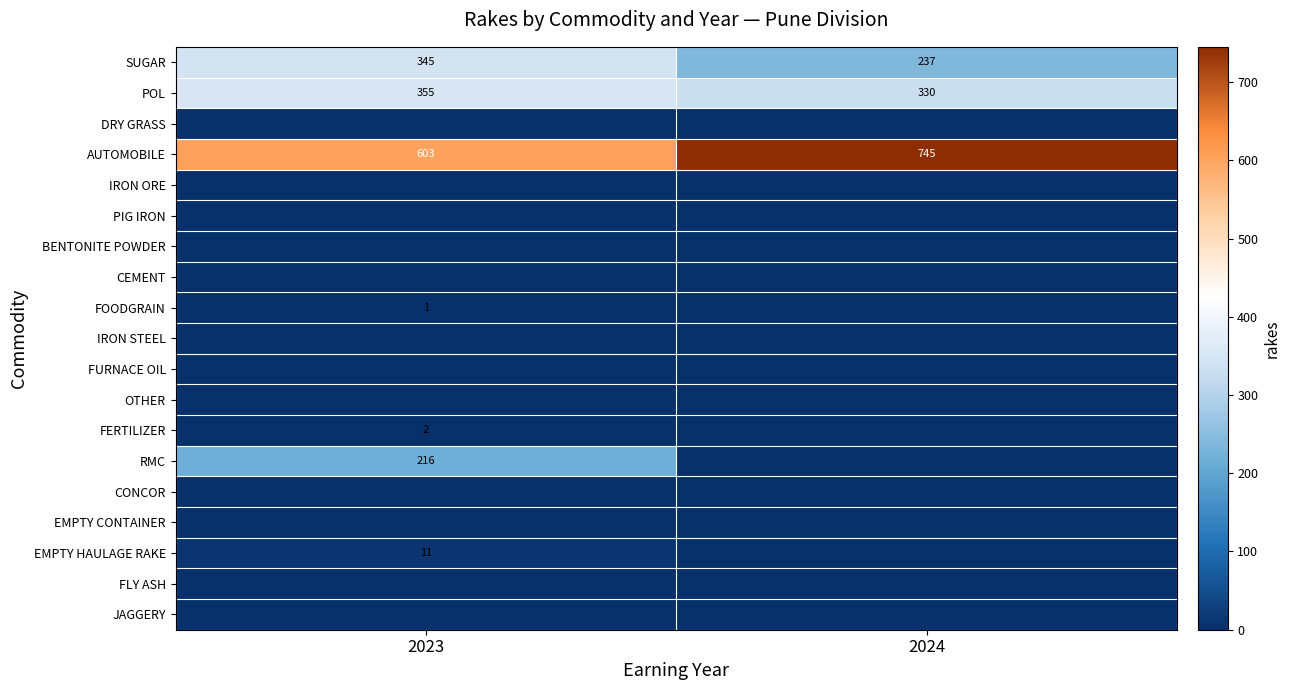

Is the value of POL at 2023 greater than the value of RMC at 2023?

Yes